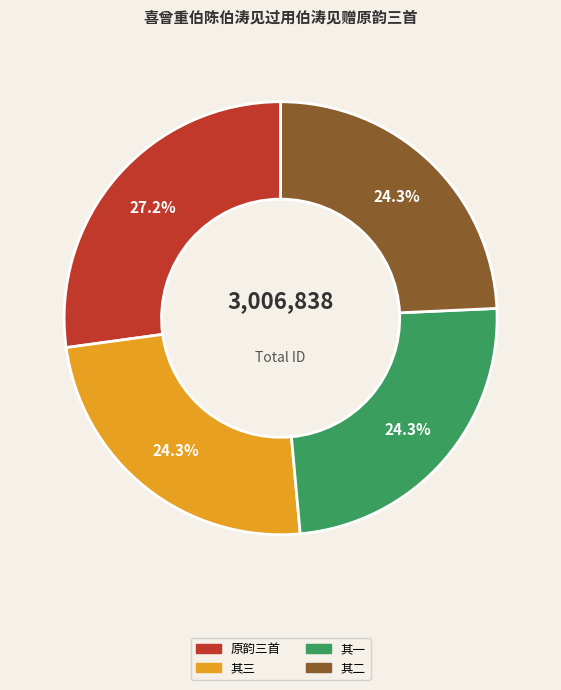

How many segments does this pie chart have?

4